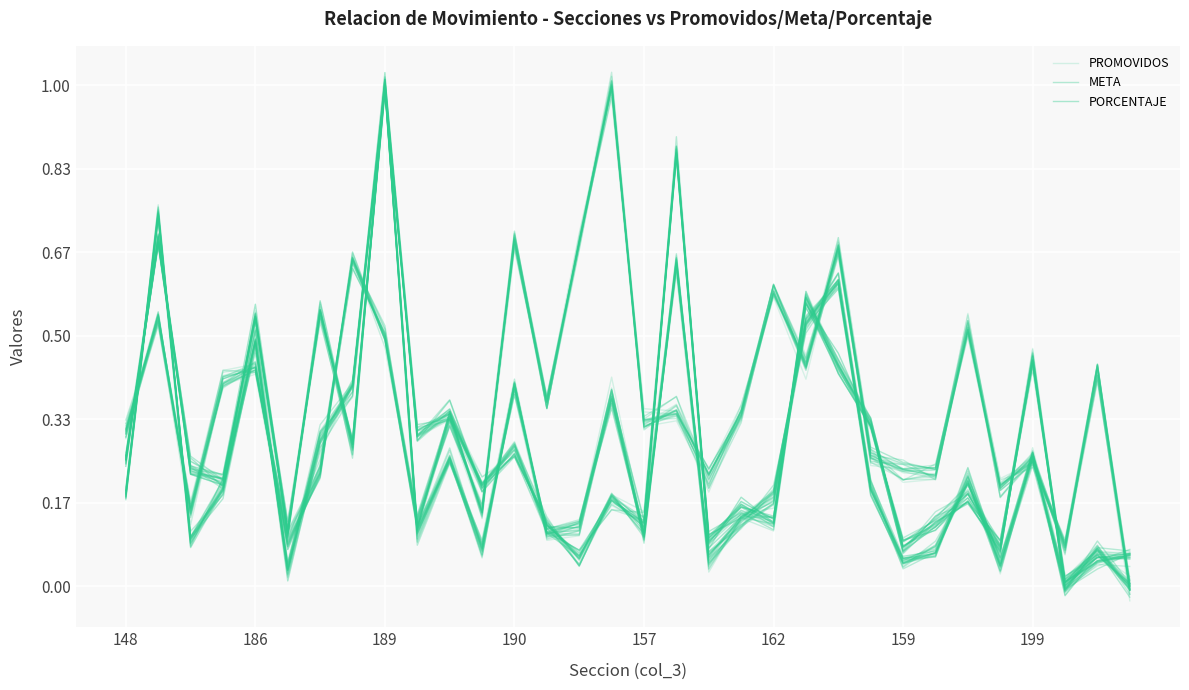

Does the chart display data point markers on the line(s)?

No